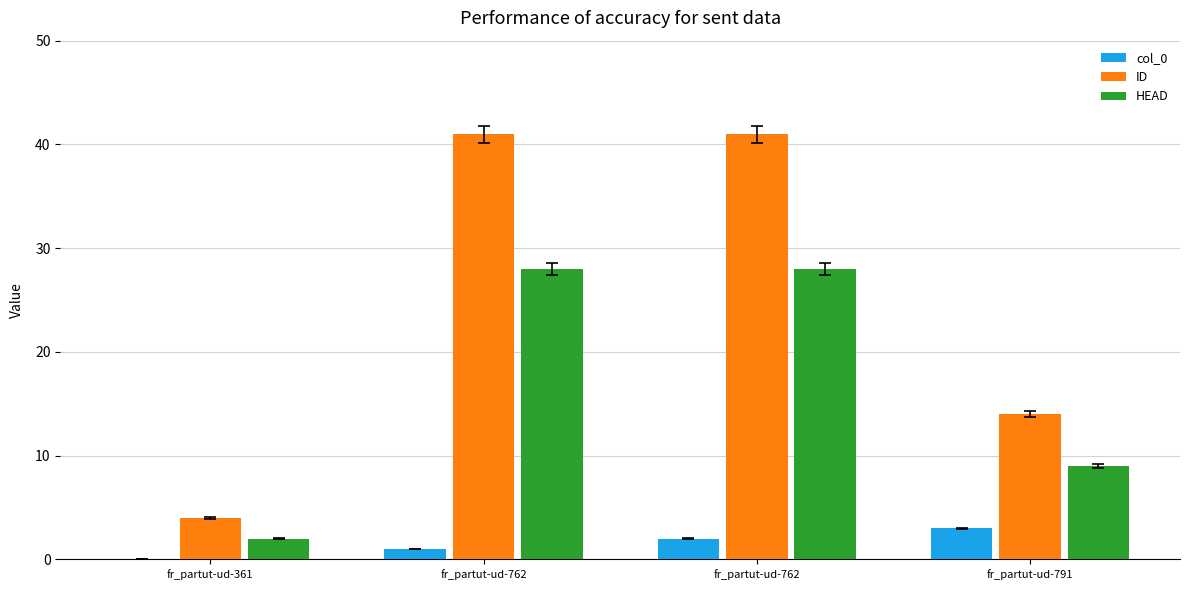

How many values in col_0 are above zero?

3